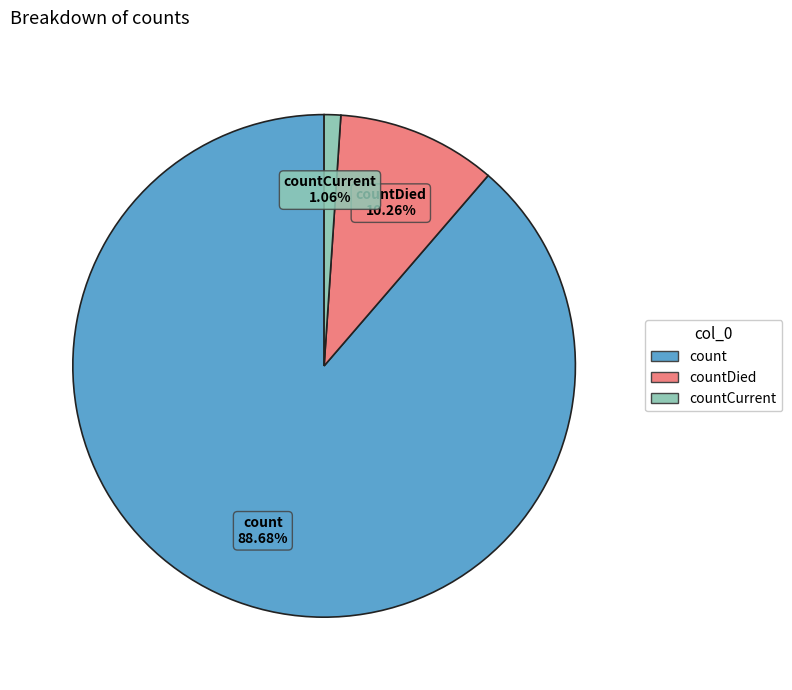

Is there a majority slice in this chart?

Yes